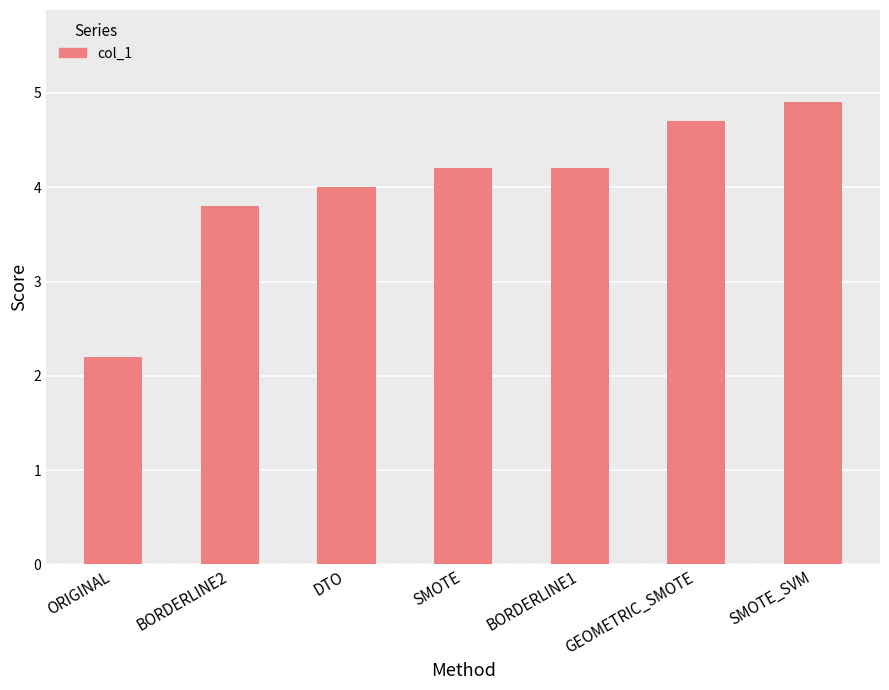

What is the value of the 2nd bar from the left?

3.8